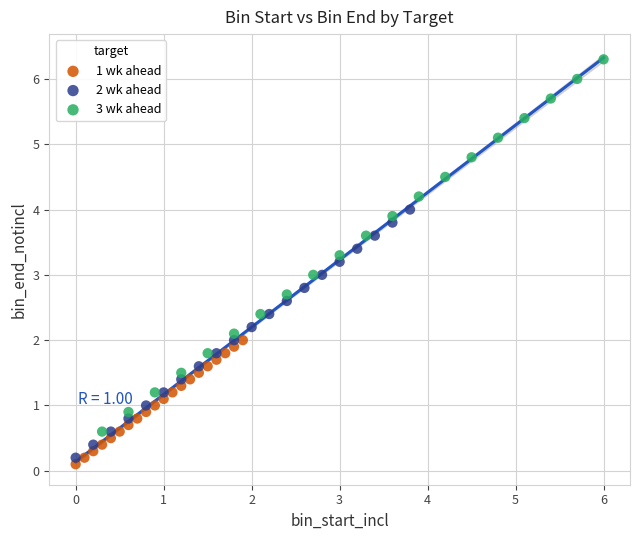

Which series has the largest Y range (max minus min)?

3 wk ahead